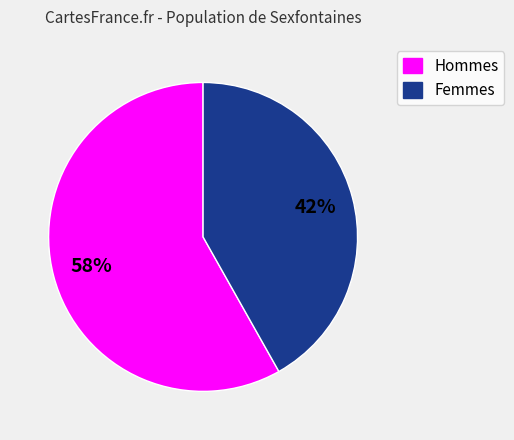

Approximately how many times larger is the value at Femmes compared to Hommes?

0.7